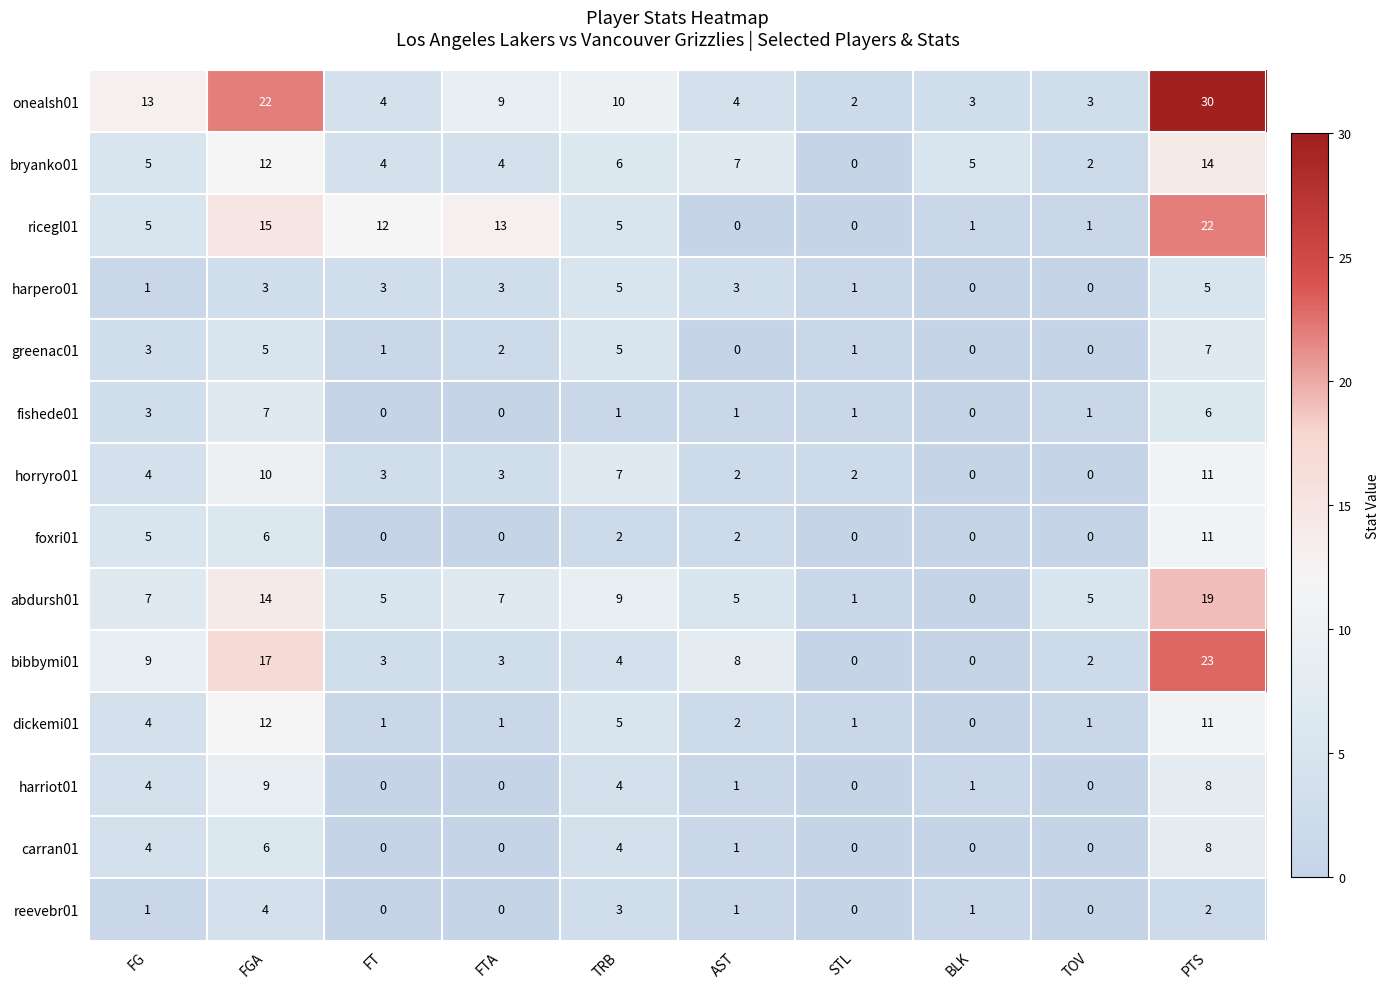

Where does the bibbymi01 series first go above 4?

FG